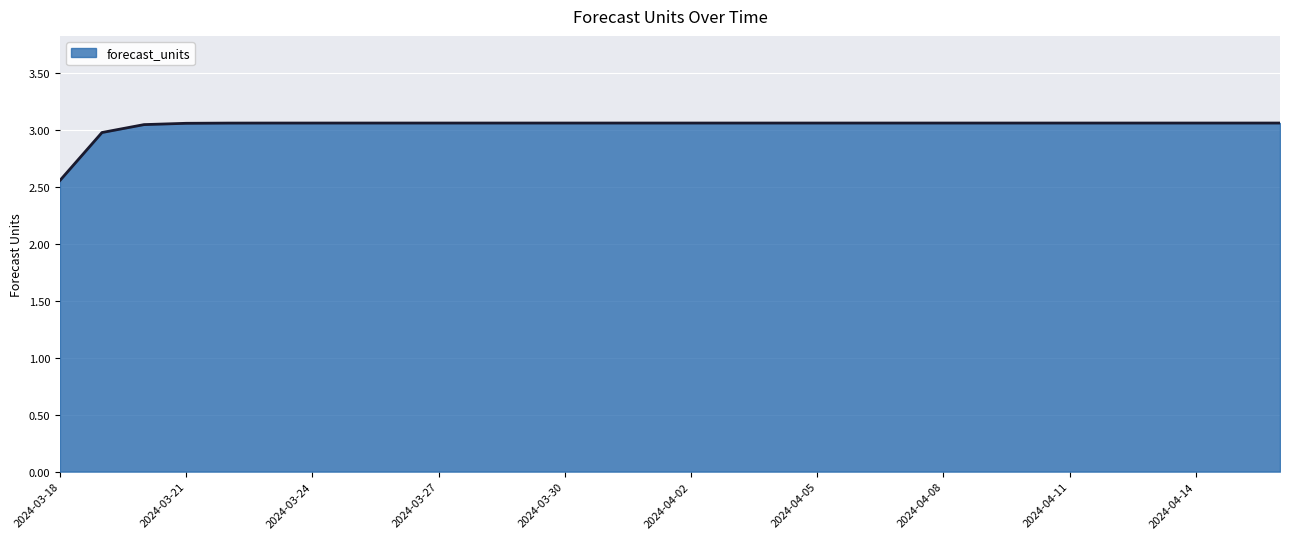

What is the difference between the maximum and minimum values?

0.5